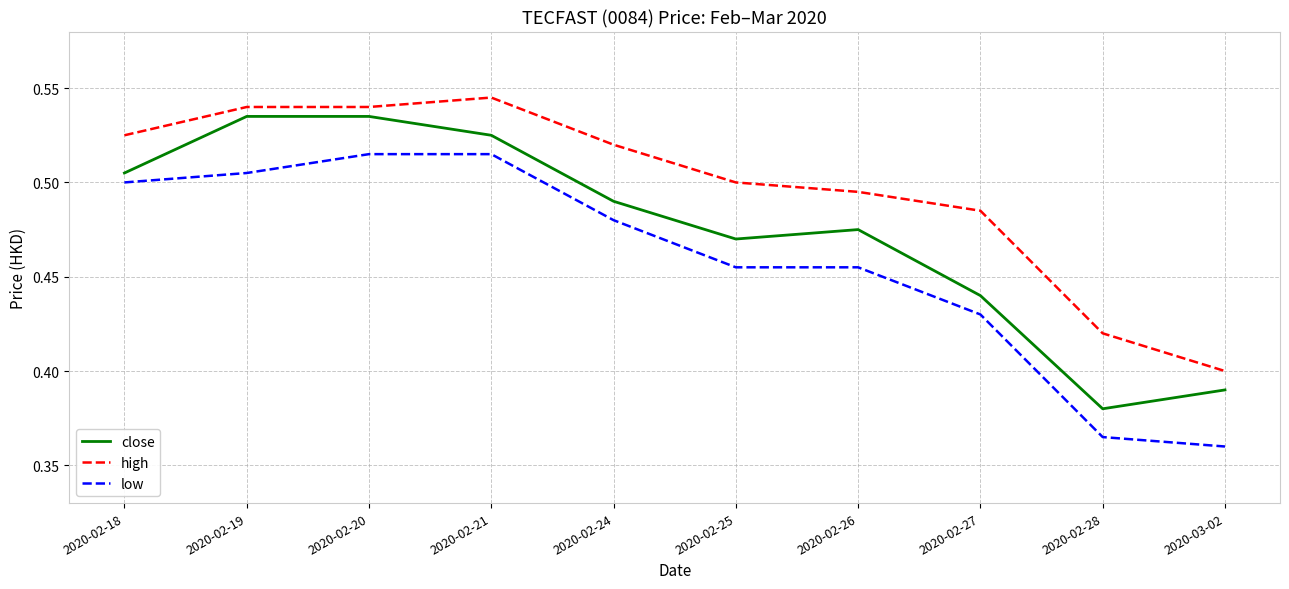

Which category has the highest value across all series?

2020-02-21